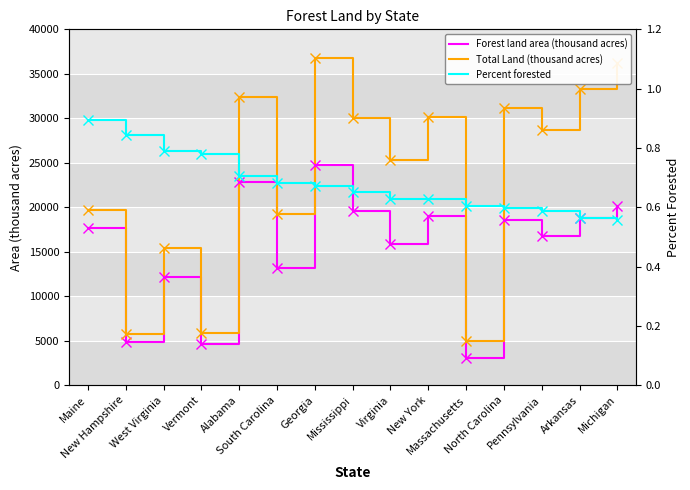

Rank the series at Georgia from lowest to highest value.

Percent forested, Forest land area (thousand acres), Total Land (thousand acres)